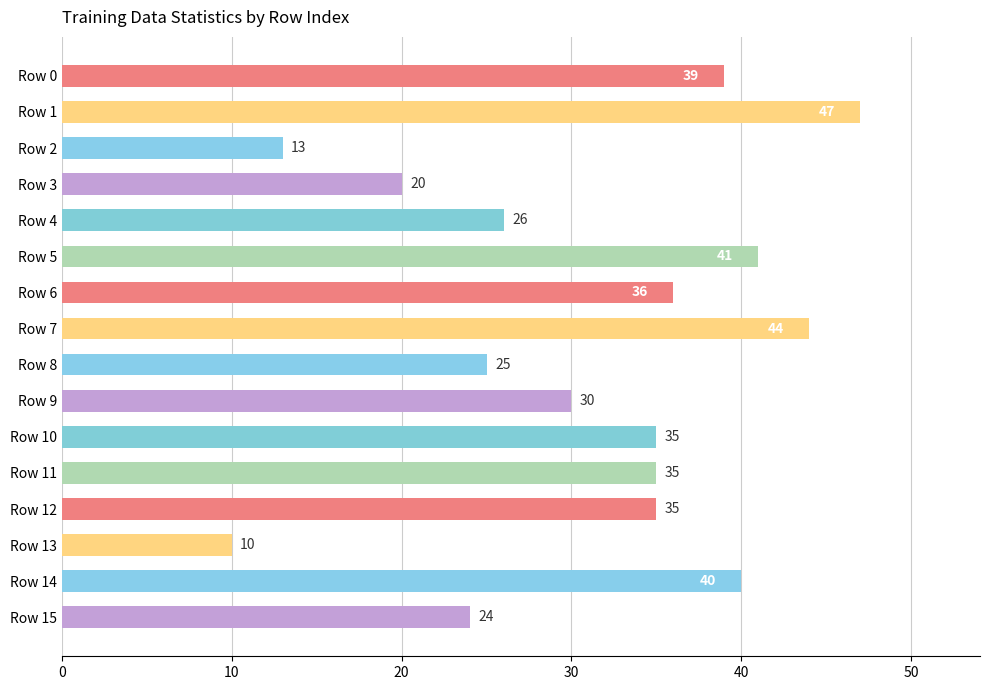

What is the value of the 4th bar from the top?

20